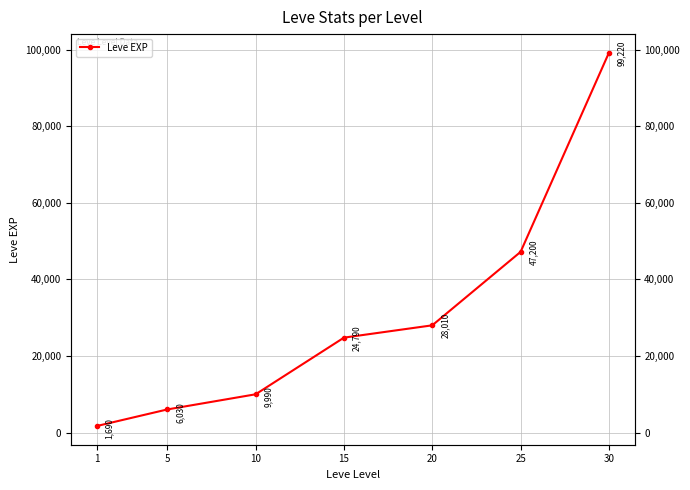

Approximately how many times larger is the value at 25 compared to 15?

1.9